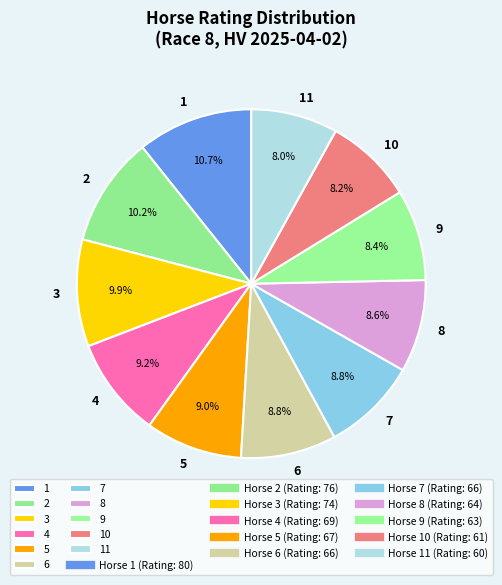

Between 3 and 8, which is larger?

3